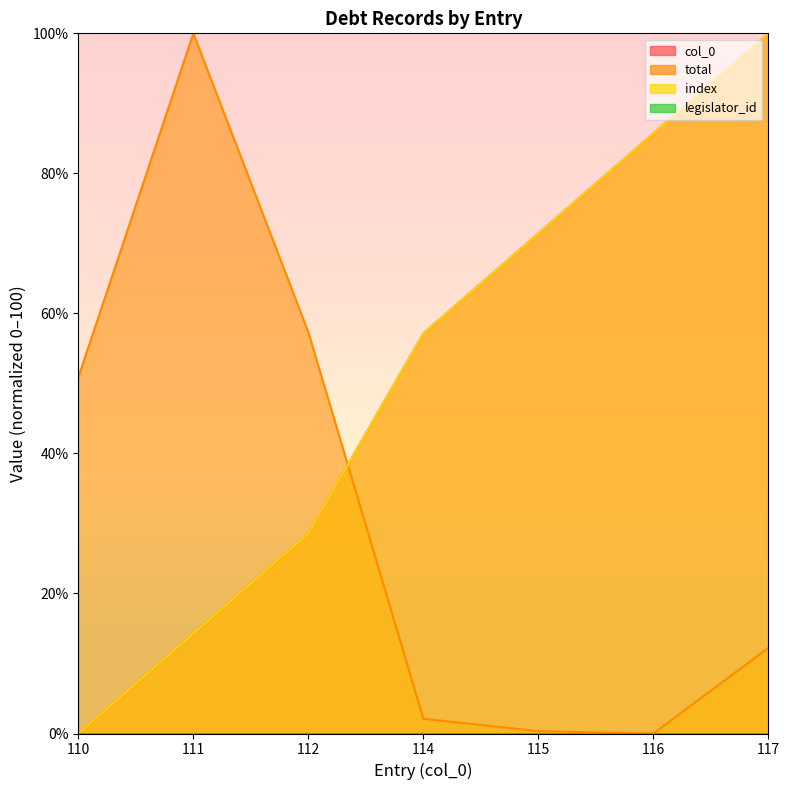

The value of col_0 at 117 is 35.0. True or false?

False